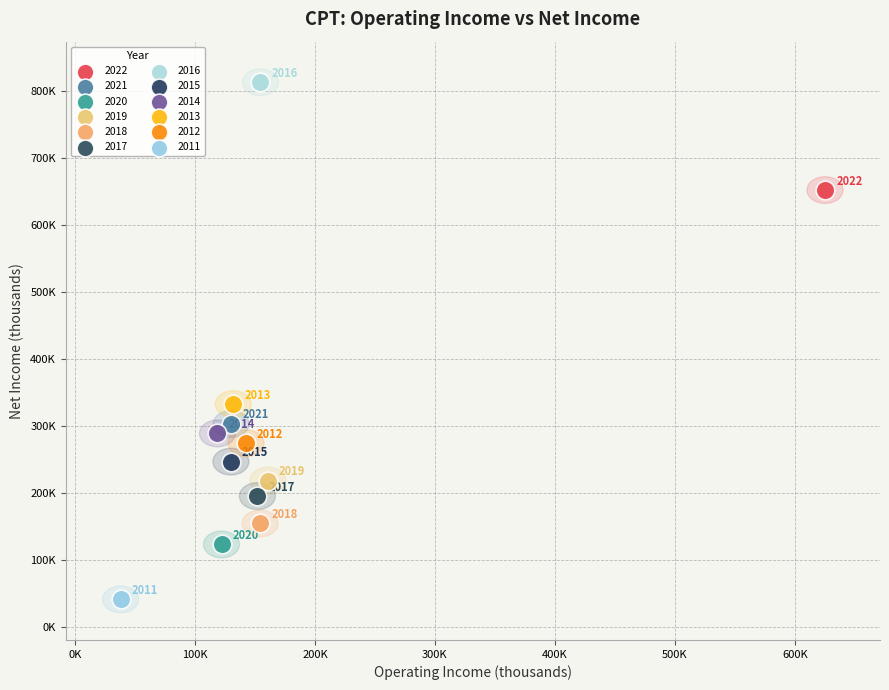

What are all the series names shown in the legend?

2022, 2021, 2020, 2019, 2018, 2017, 2016, 2015, 2014, 2013, 2012, 2011